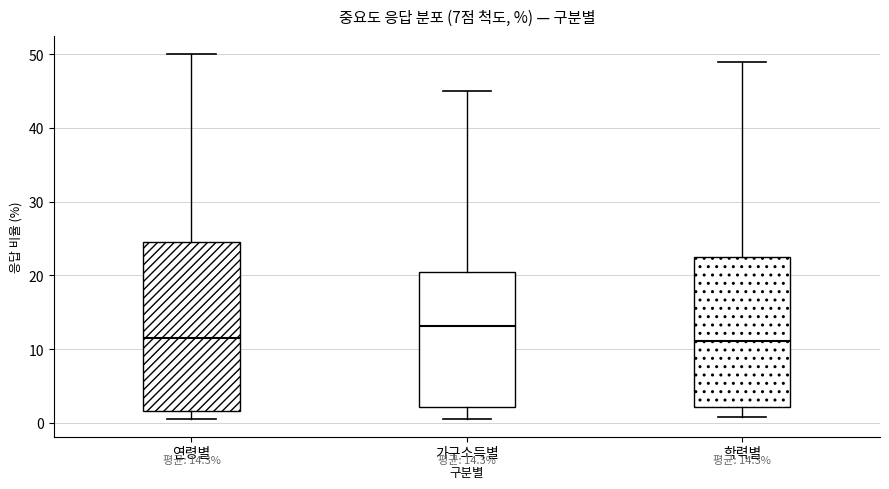

Which box has the highest median line?

가구소득별